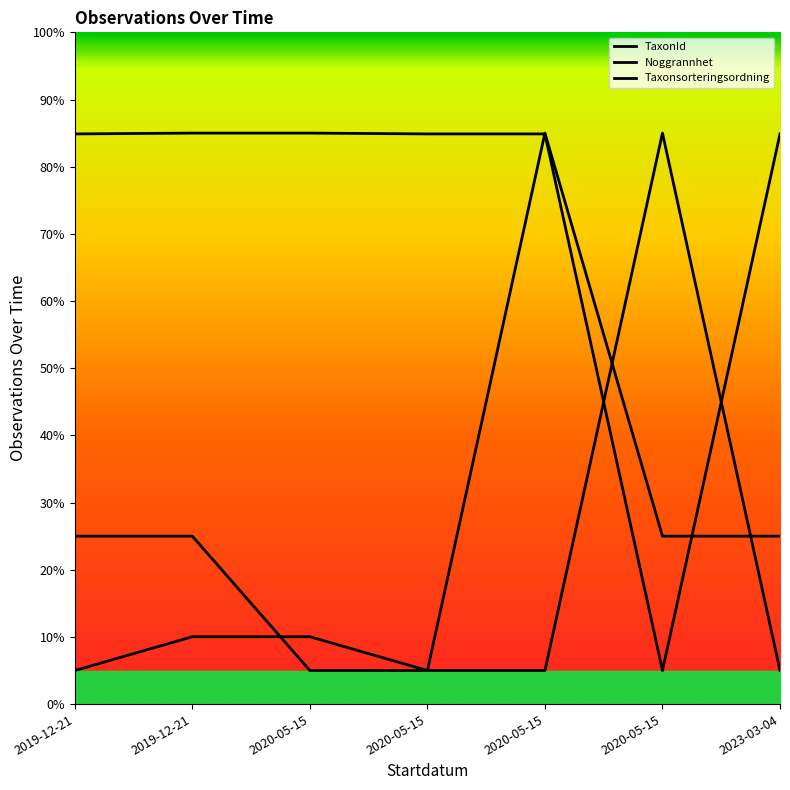

Which series ends up on top after the final intersection of Noggrannhet and TaxonId?

TaxonId